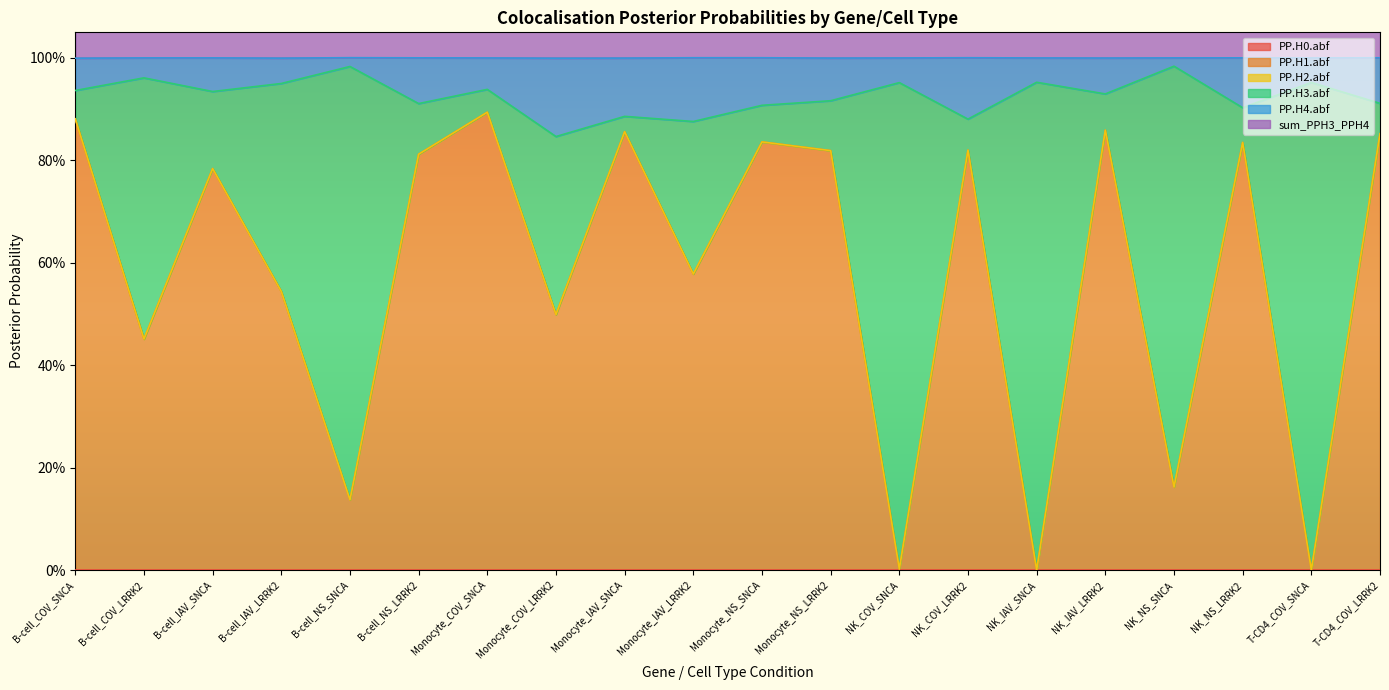

True or false: PP.H1.abf and PP.H4.abf intersect in this chart.

False